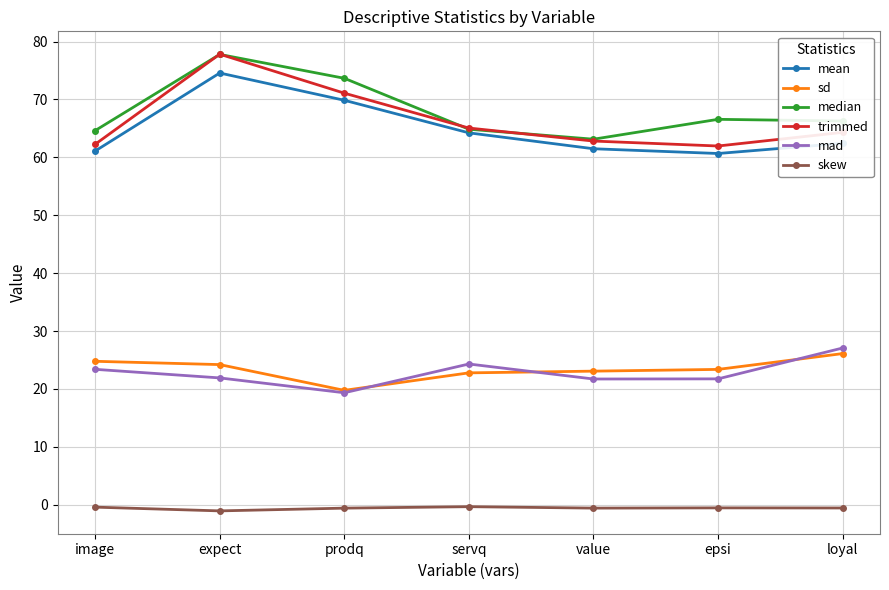

What is the spread (max minus min) of values at expect?

78.9